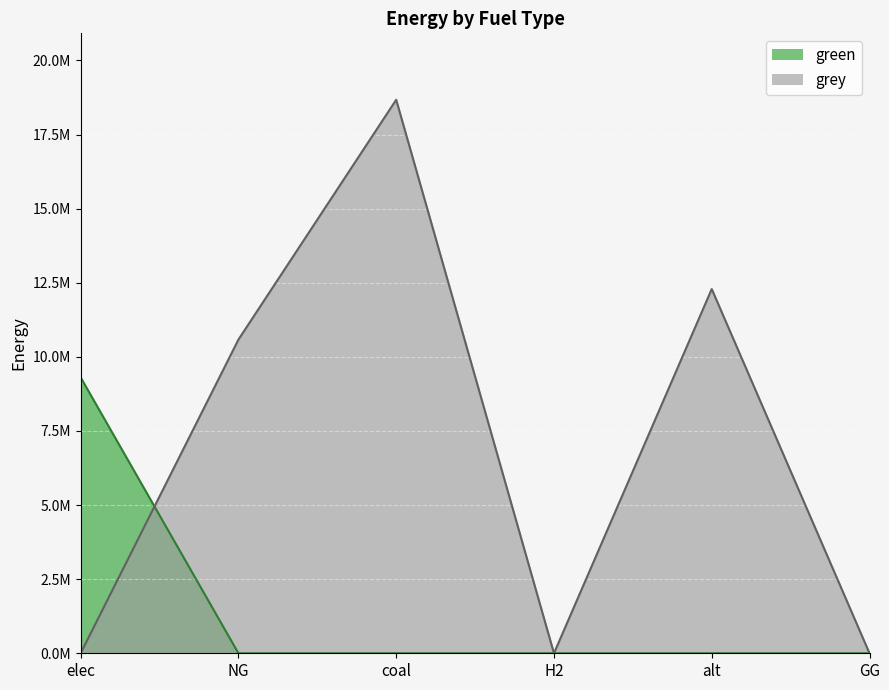

Is the value of green at NG greater than the value of grey at elec?

No